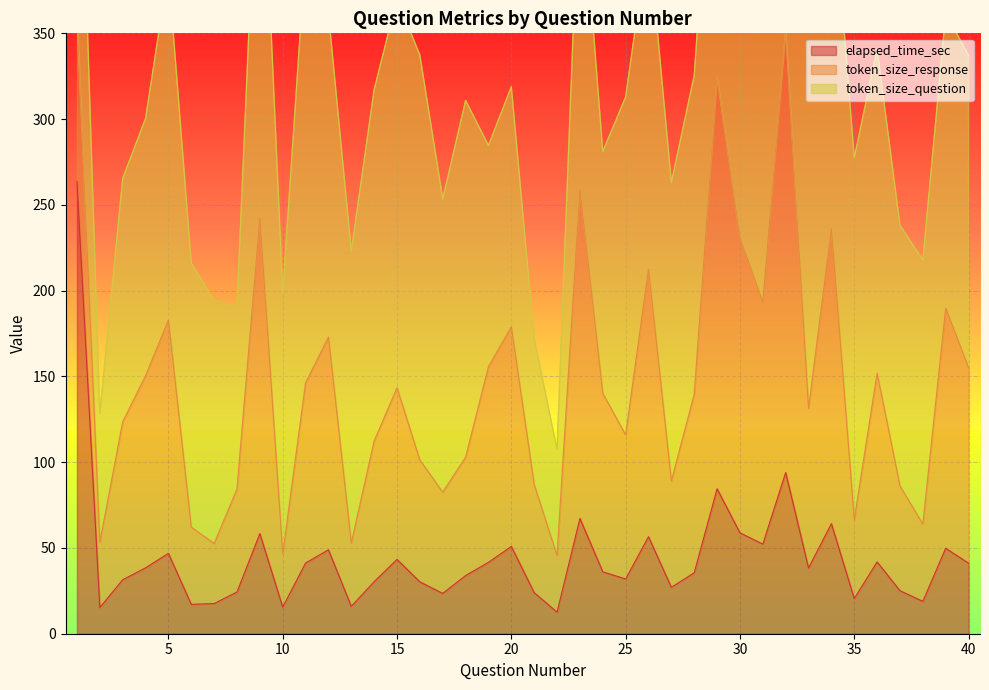

How many lines are shown in the chart?

3